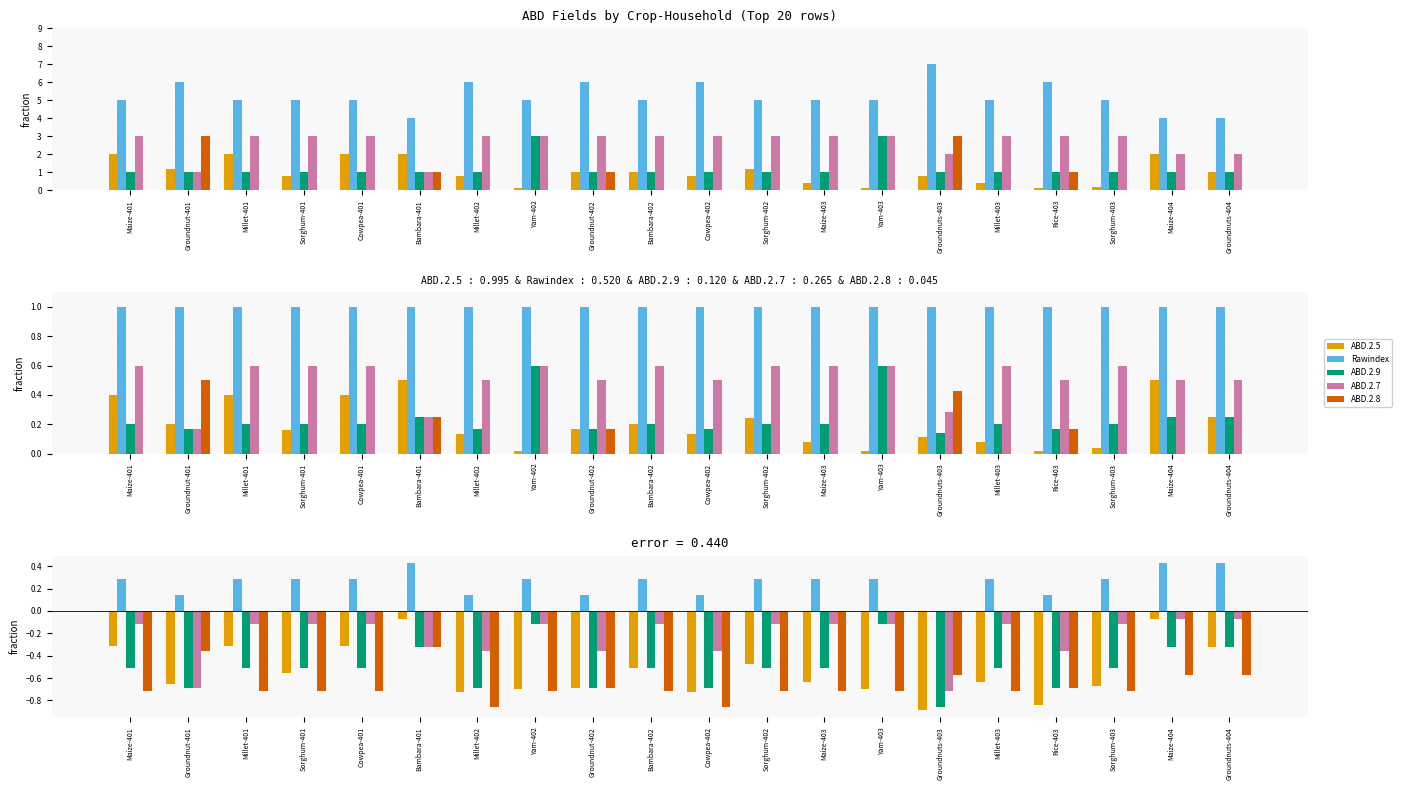

At which category is the sum across all series the highest?

Bambara-401